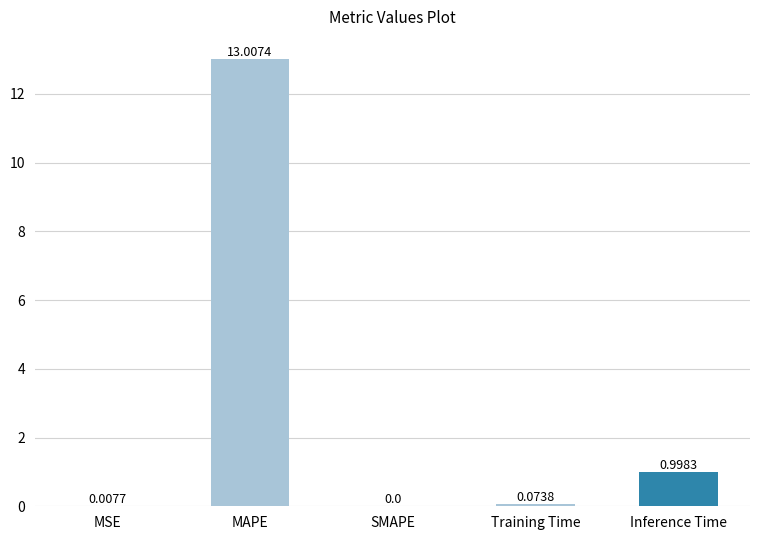

What is the sum of the values at MAPE and Training Time?

13.1